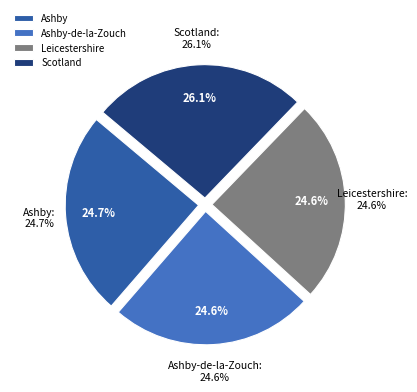

To the nearest percent, what portion does Leicestershire represent?

25%